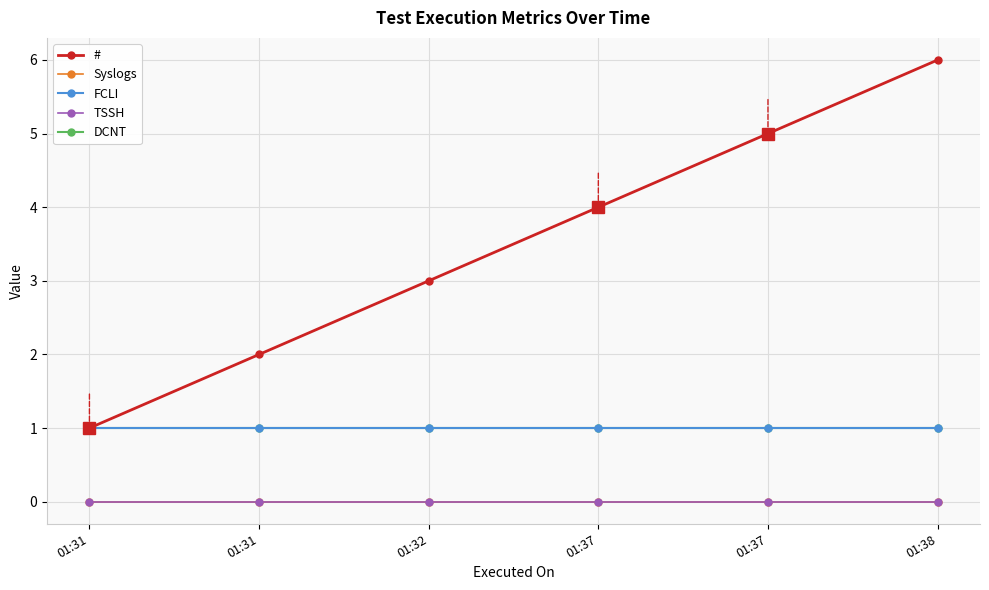

Is this an area chart (filled region under the line)?

No